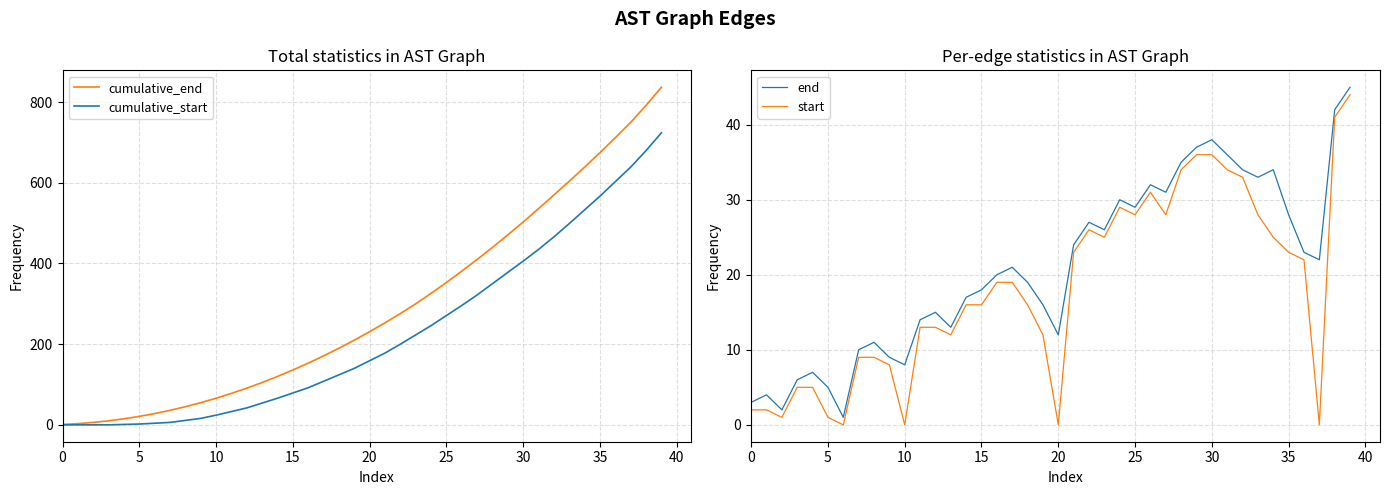

At how many categories does at least one series exceed 260?

18